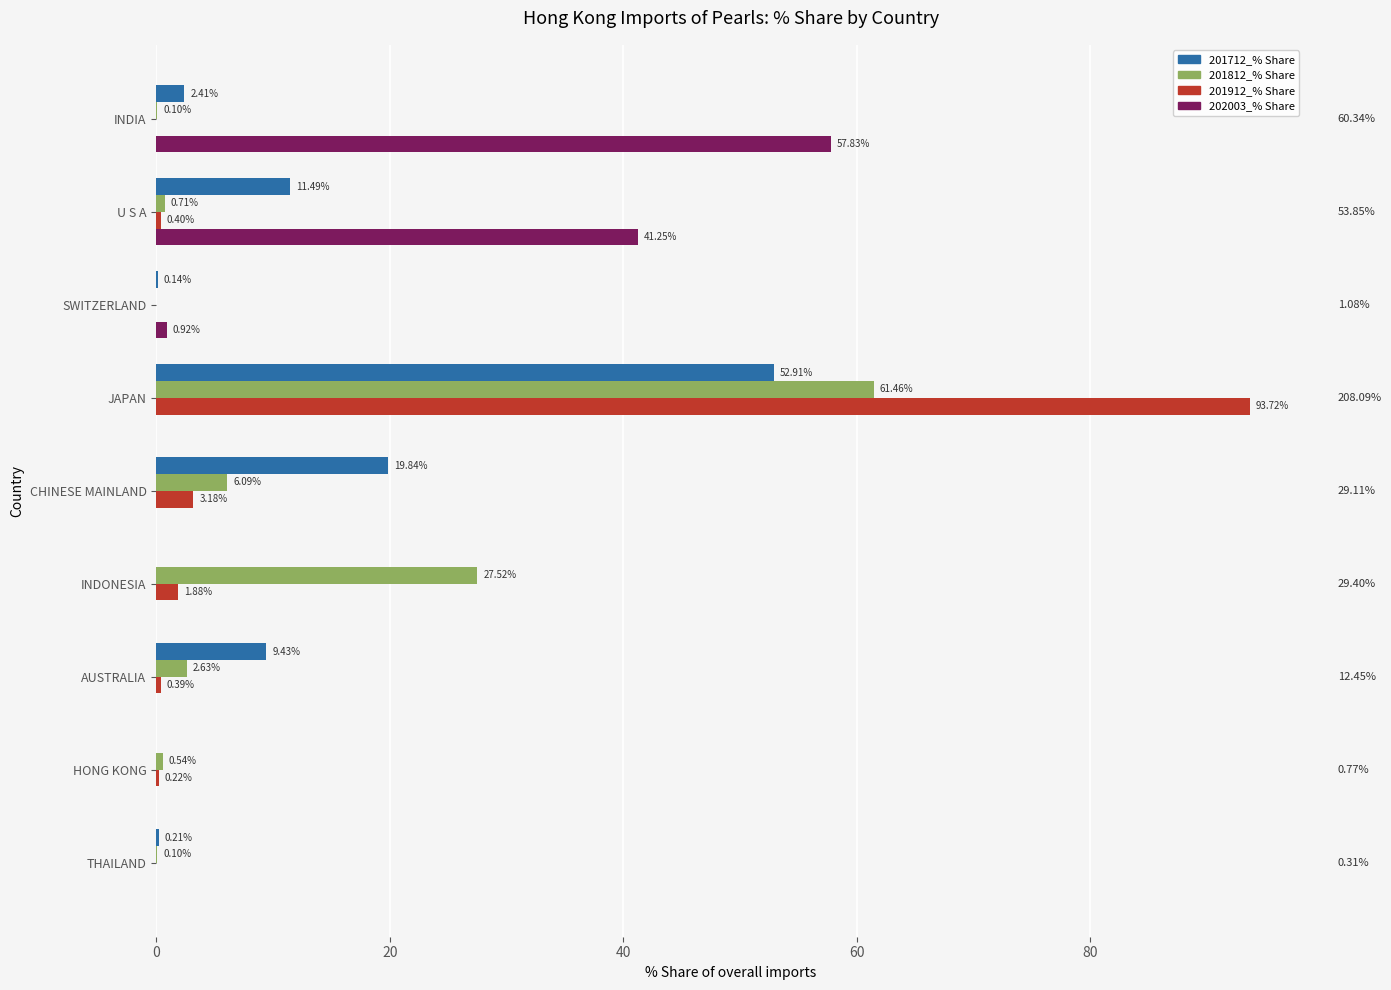

Between INDIA and THAILAND, which series saw the biggest shift?

202003_% Share